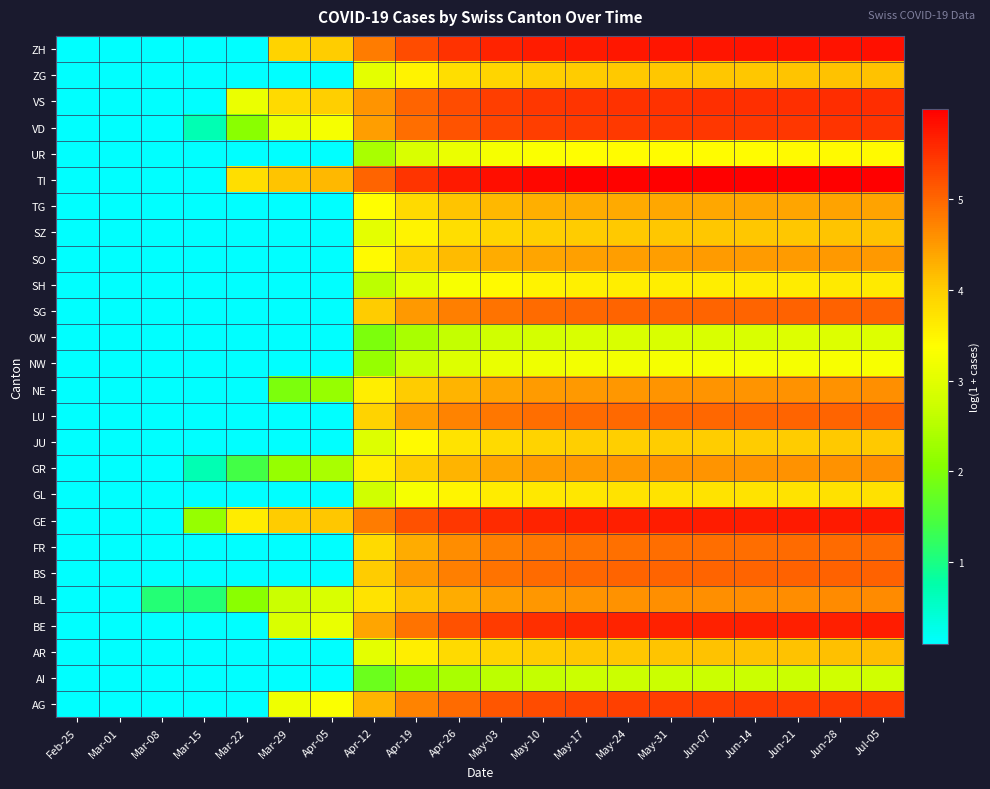

Rank the series by their maximum value, from highest to lowest.

TI, ZH, GE, BE, VS, VD, AG, BS, SG, LU, FR, BL, GR, NE, SO, TG, AR, ZG, SZ, JU, GL, SH, UR, NW, OW, AI